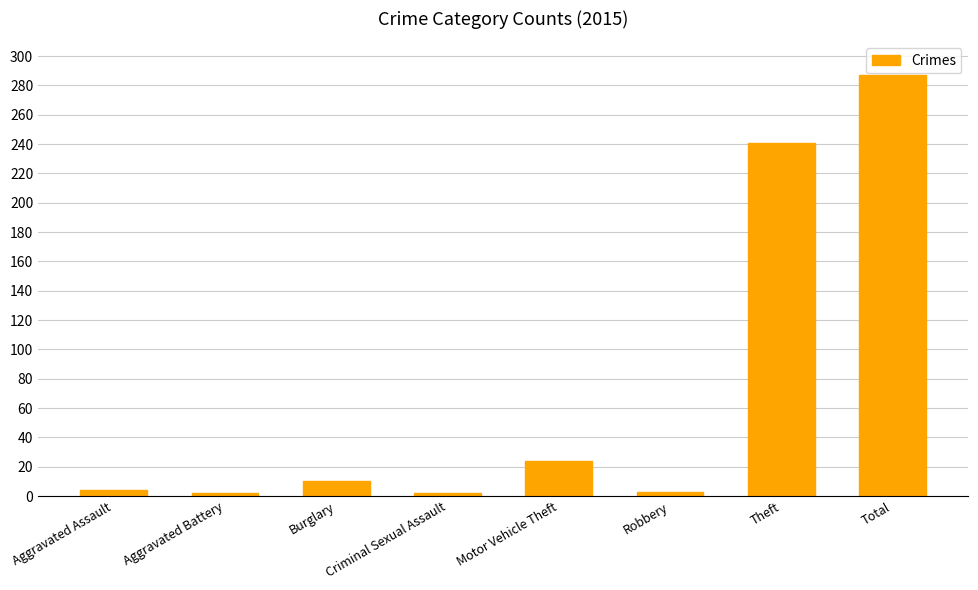

Is it true that the value at Theft is 241?

True